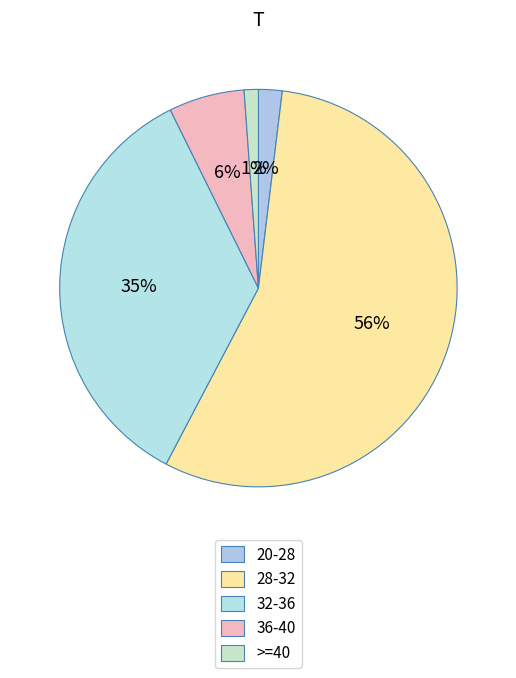

How many segments does this pie chart have?

5